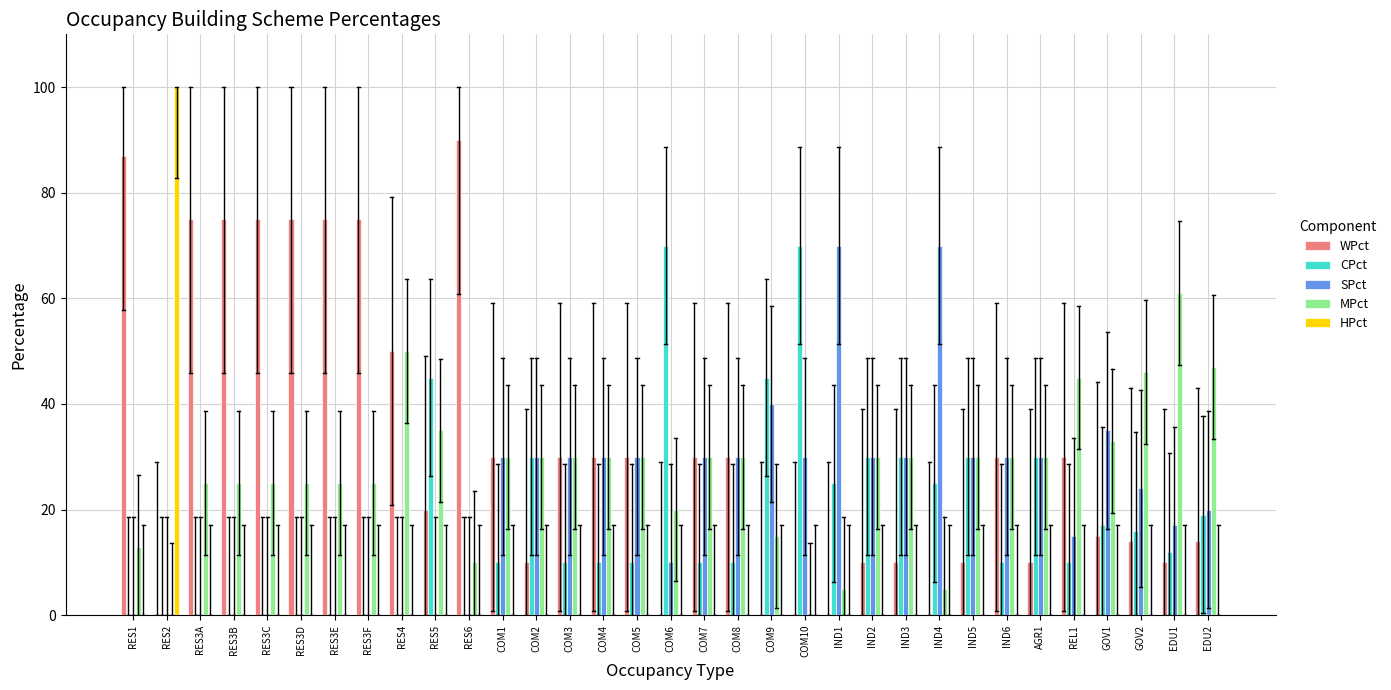

What is the total value across all series at IND3?

100